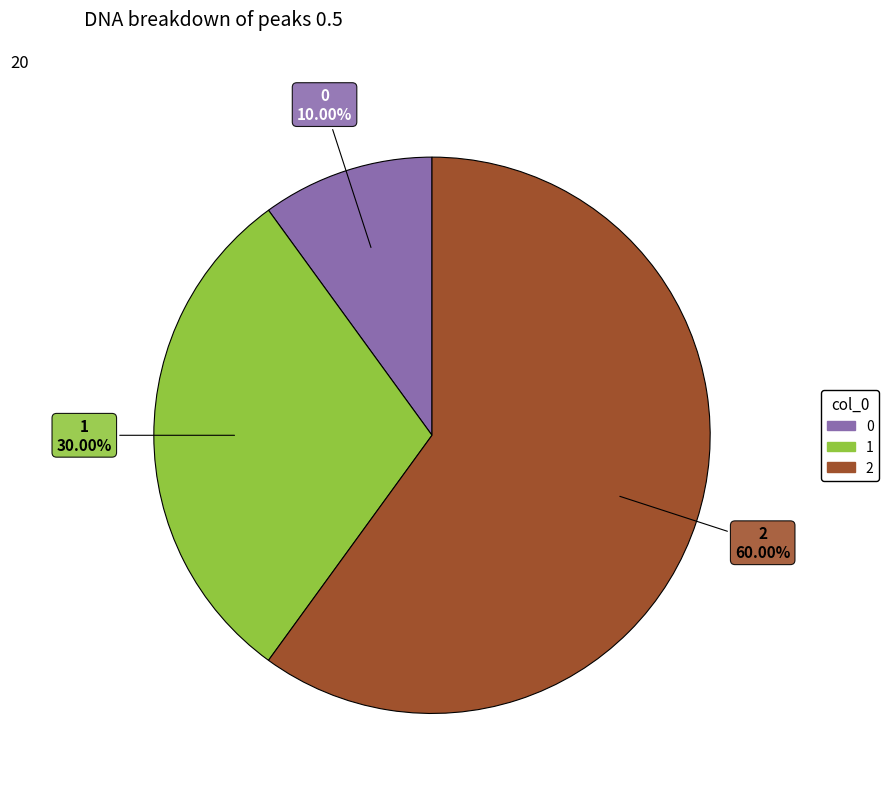

How many segments does this pie chart have?

3